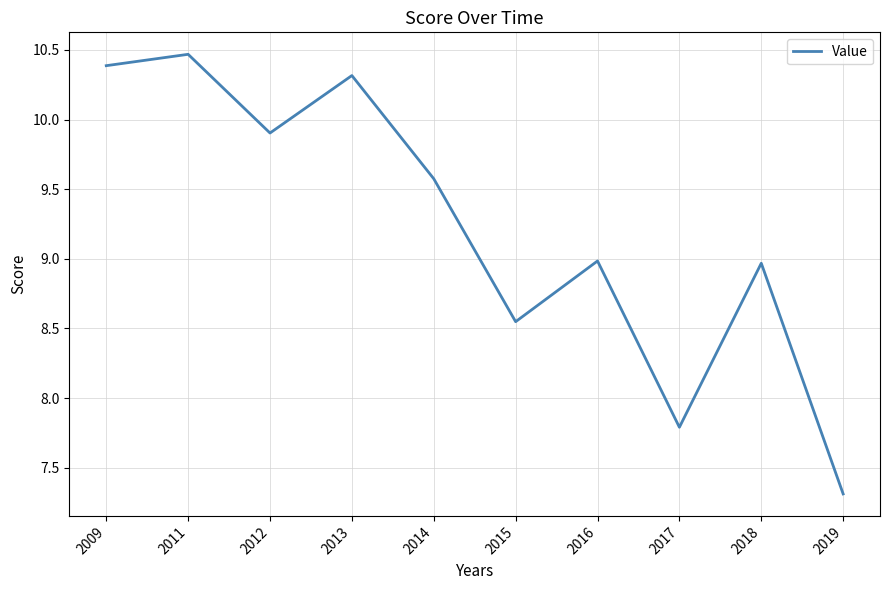

Where is the data nearest to the value 8?

2017